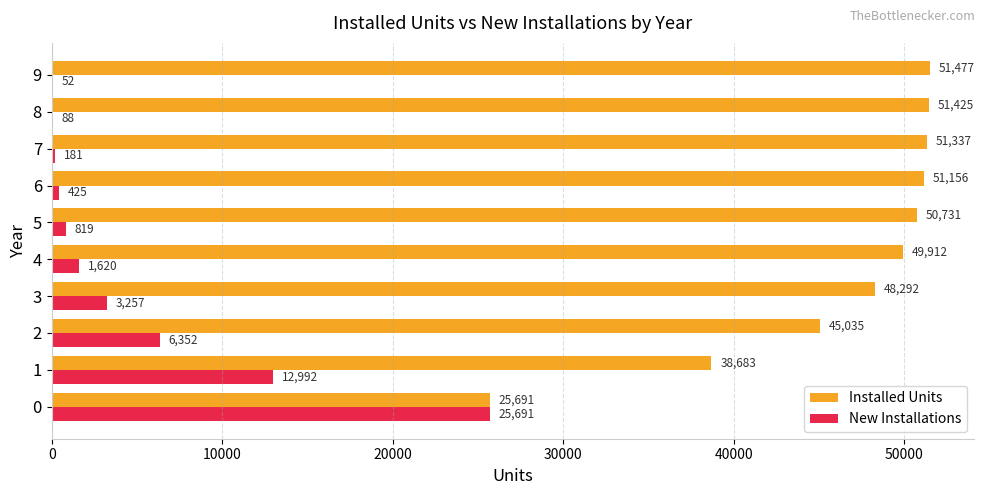

How many series are shown in this chart?

2